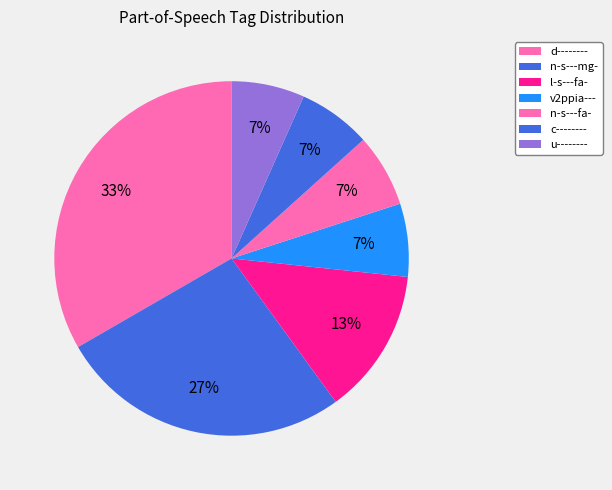

Do d-------- and n-s---fa- together represent more than half of the pie?

No